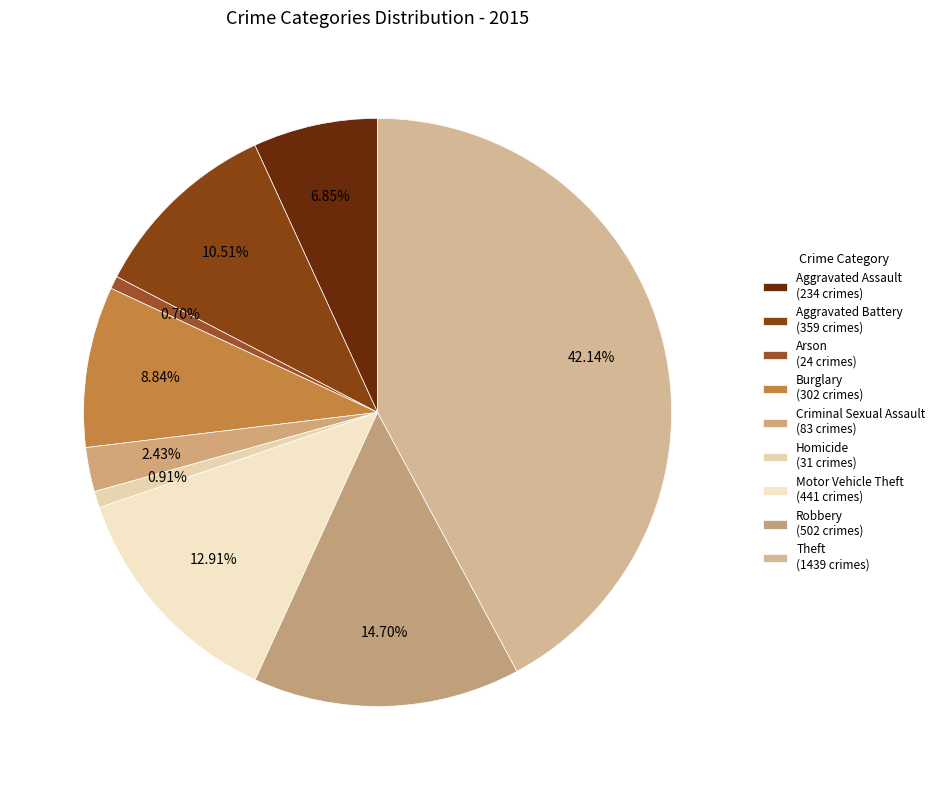

Rank the categories by value from lowest to highest.

Arson, Homicide, Criminal Sexual Assault, Aggravated Assault, Burglary, Aggravated Battery, Motor Vehicle Theft, Robbery, Theft